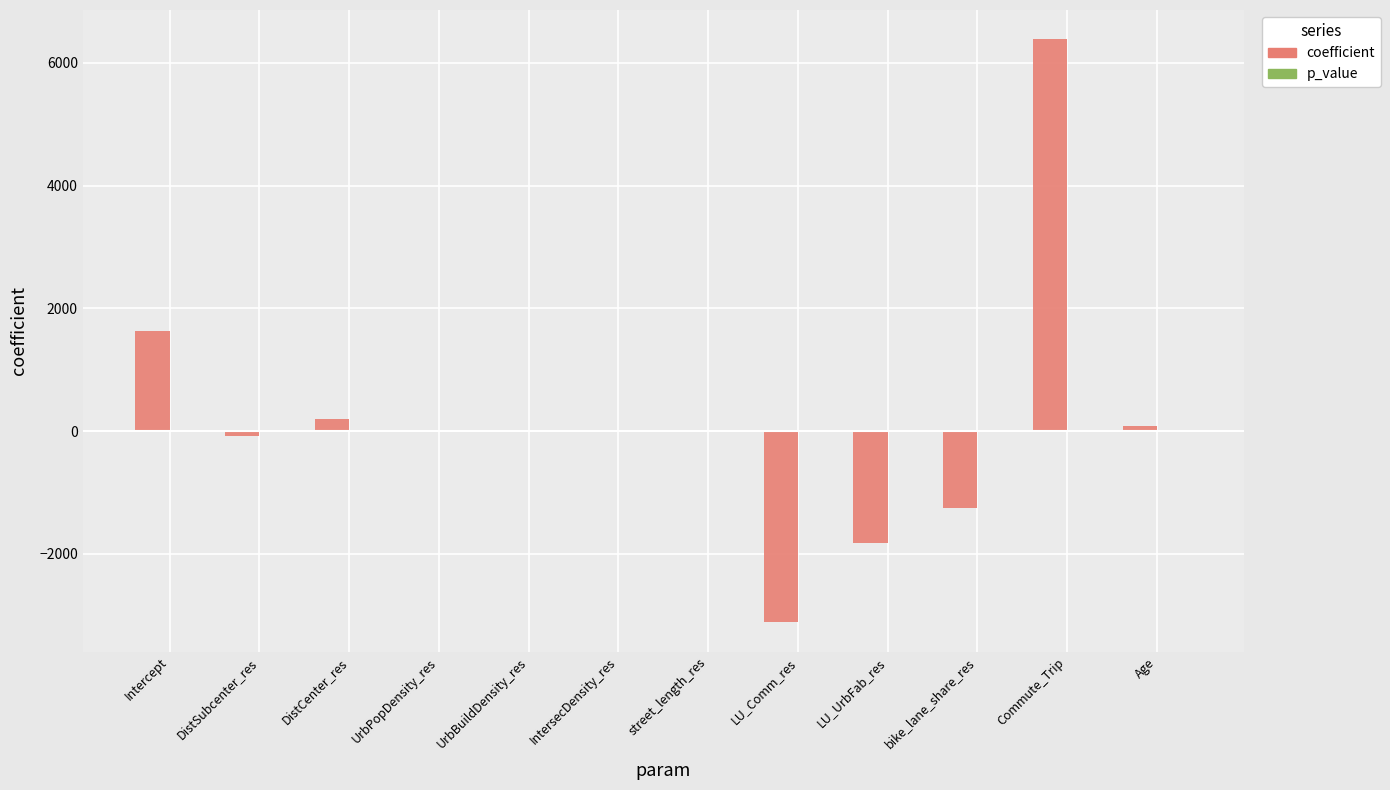

The coefficient series shows -1828.0 at LU_UrbFab_res. True or false?

True